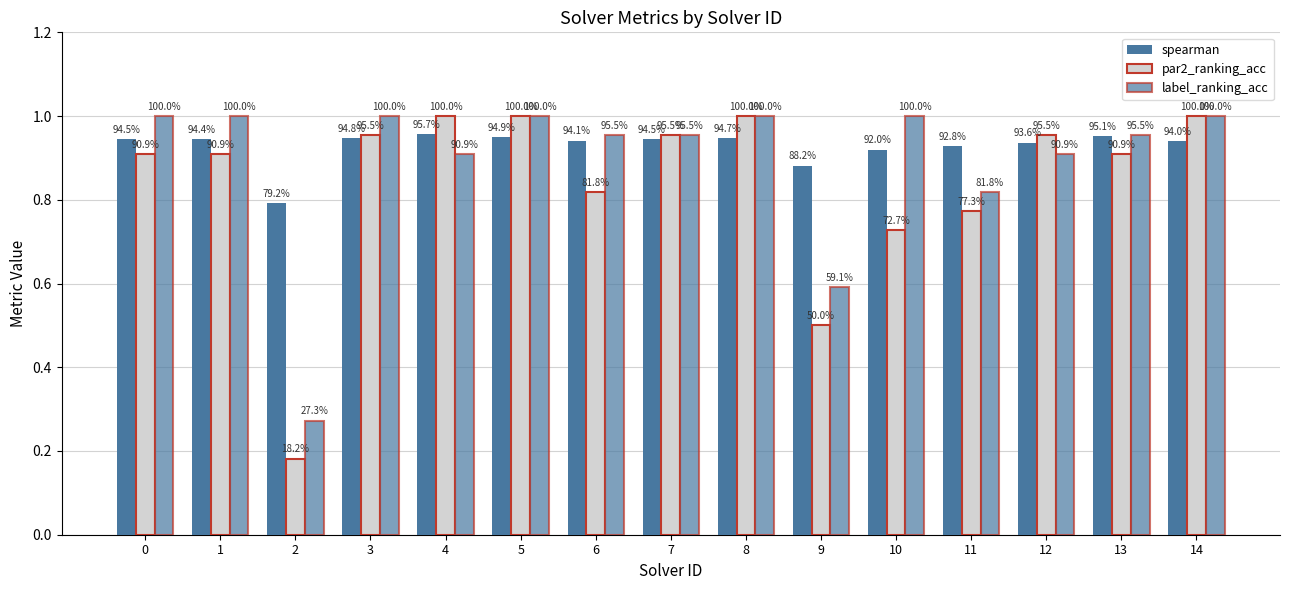

Which series has the largest total across all categories?

spearman